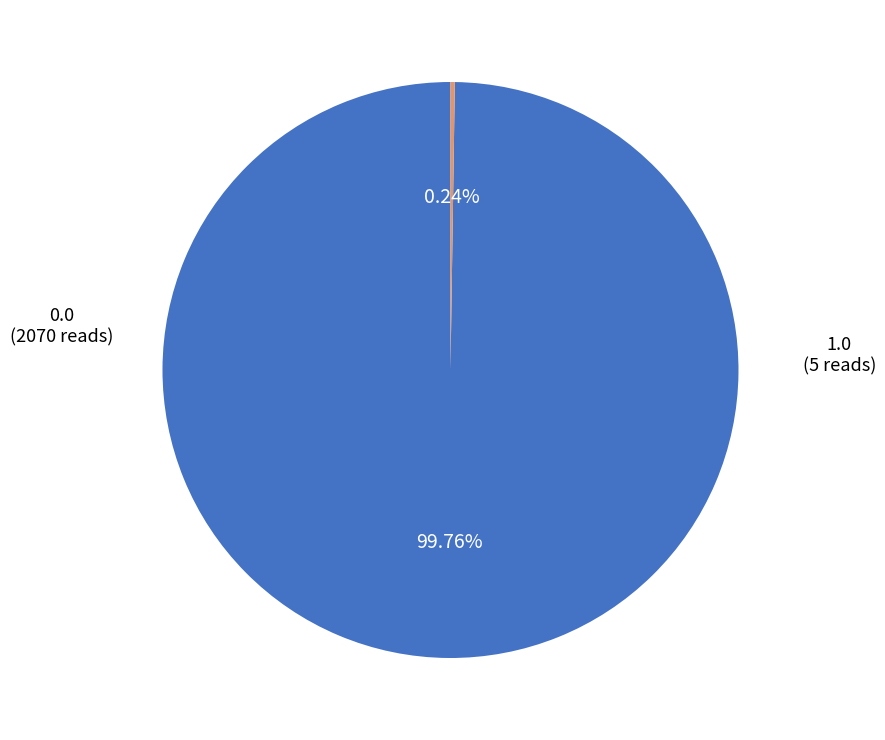

Is there any slice that represents more than half of the pie?

Yes